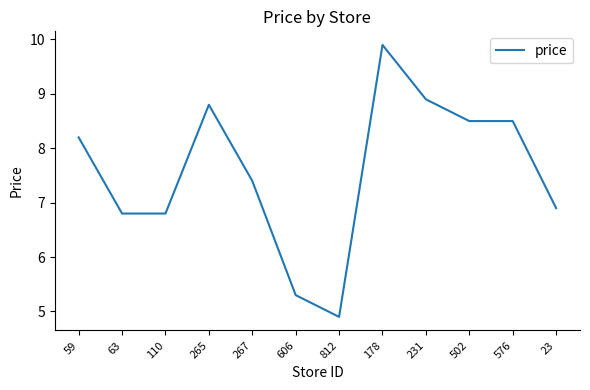

Reading left to right, list all the values displayed in this chart.

59=8.2	63=6.8	110=6.8	265=8.8	267=7.4	606=5.3	812=4.9	178=9.9	231=8.9	502=8.5	576=8.5	23=6.9